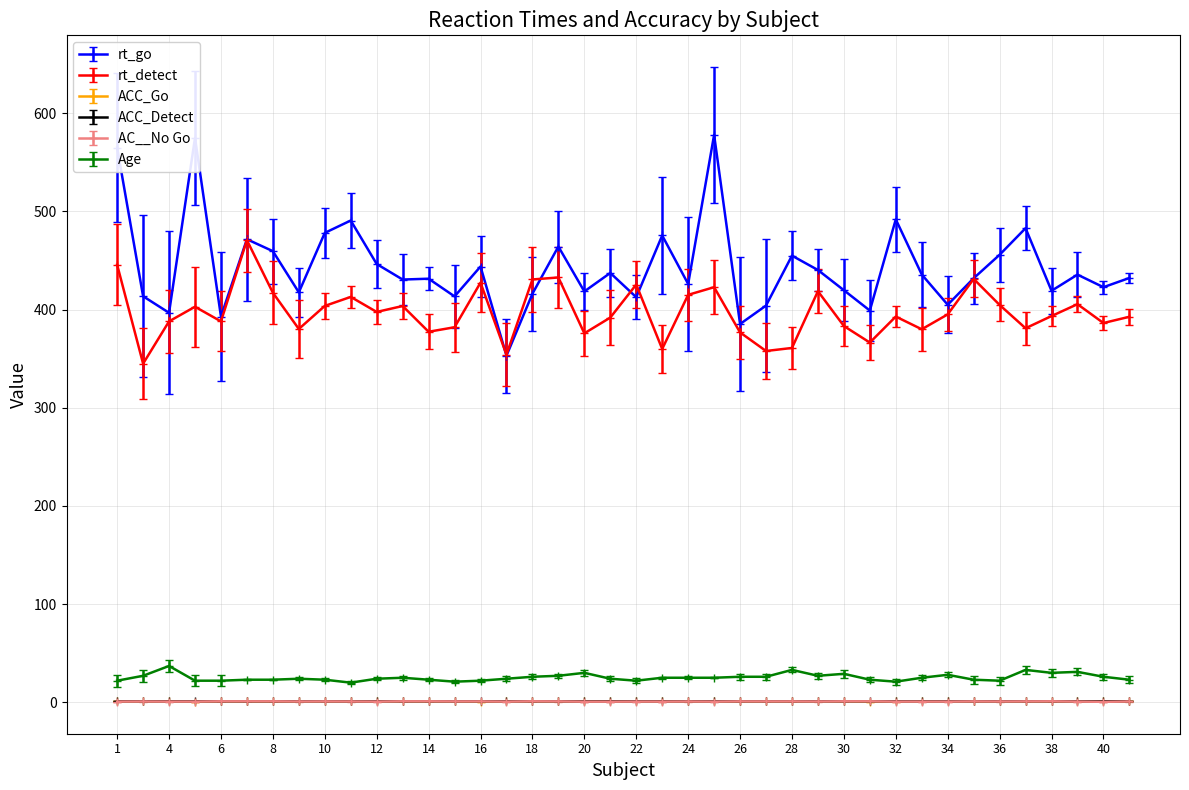

What is the minimum value shown in the chart?

0.5